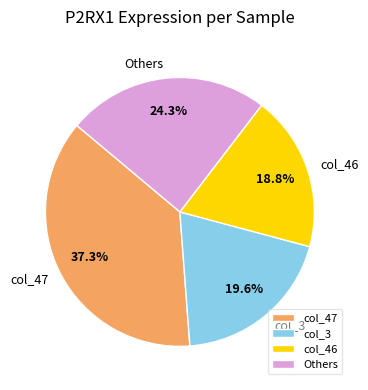

What percentage is NOT represented by col_47?

62.7%